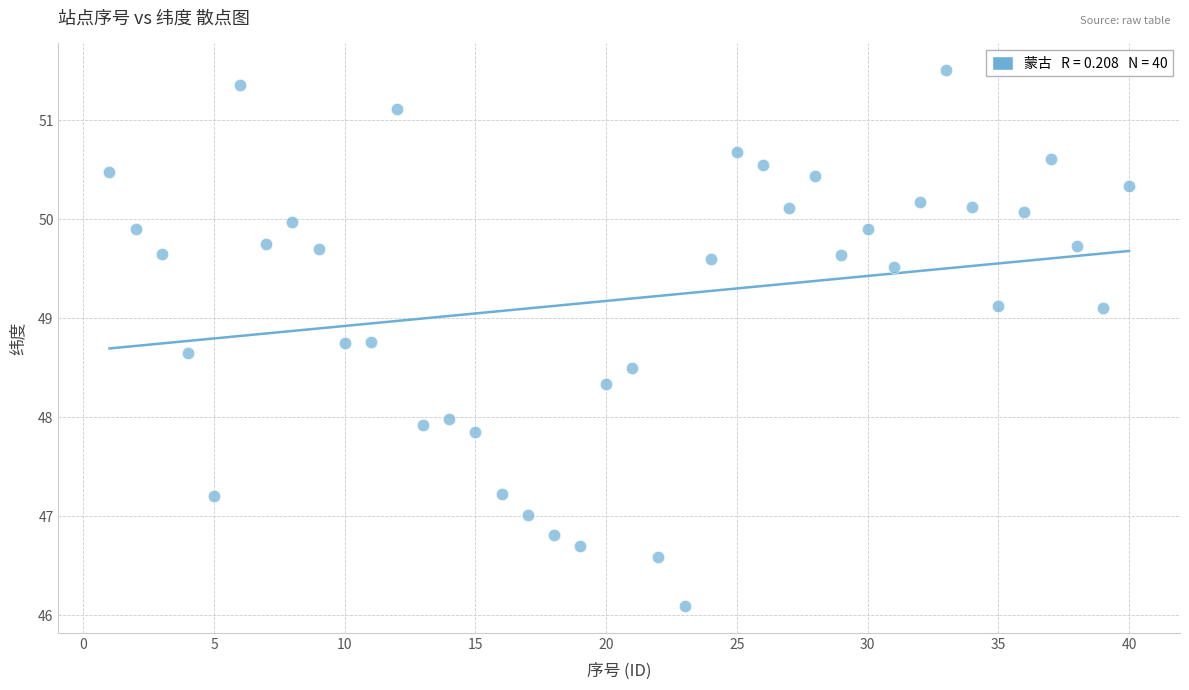

What is the range of Y values (max minus min)?

5.4